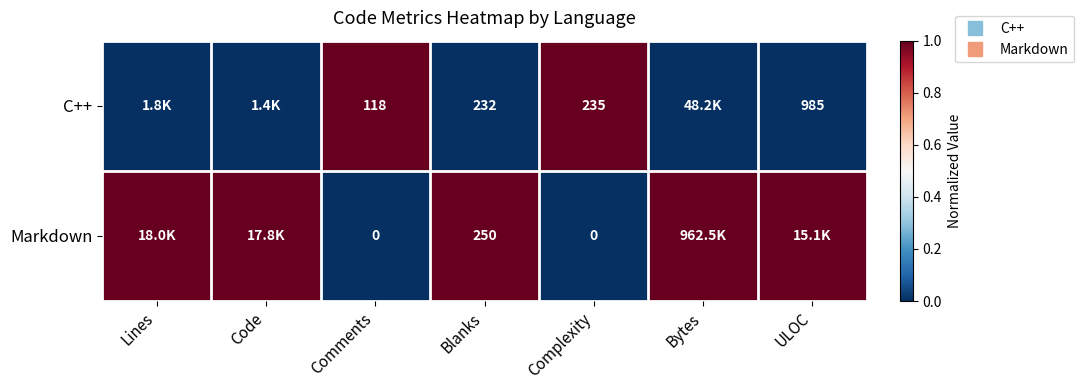

Rank the categories by C++ value from highest to lowest.

Comments, Complexity, Lines, Code, Blanks, Bytes, ULOC